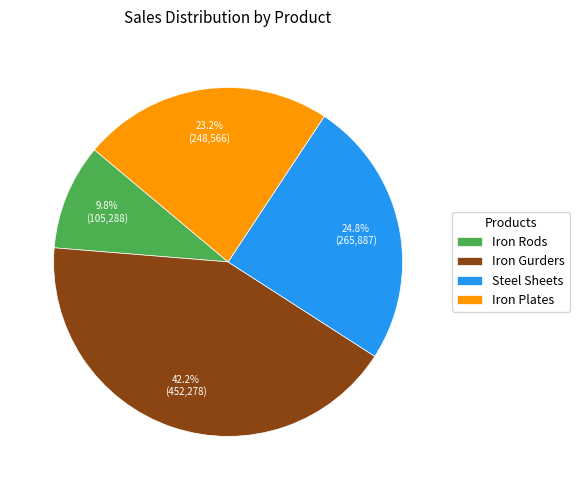

To the nearest percent, what percentage of the pie is Steel Sheets?

25%